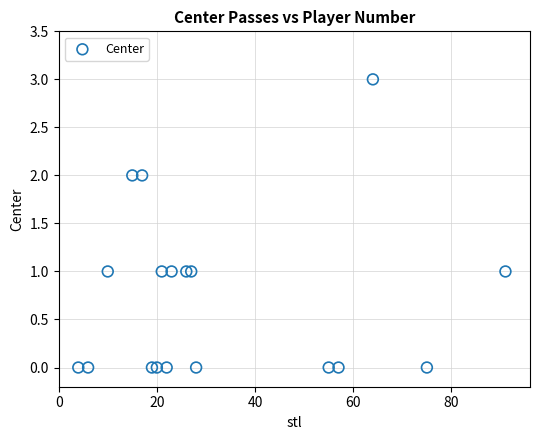

What is the range of X values (max minus min)?

87